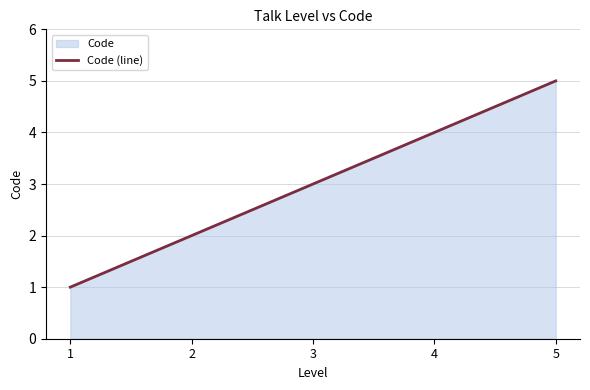

Reading left to right, extract all data points from this chart.

1=1	2=2	3=3	4=4	5=5